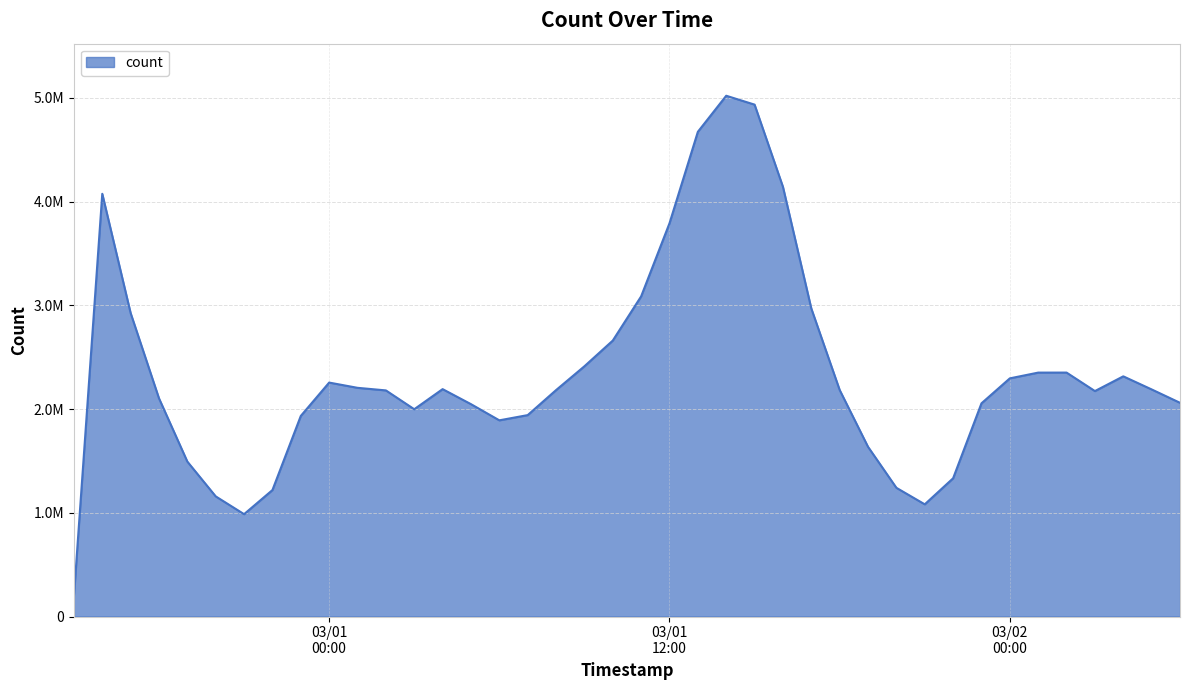

Does the chart display data point markers on the line(s)?

No